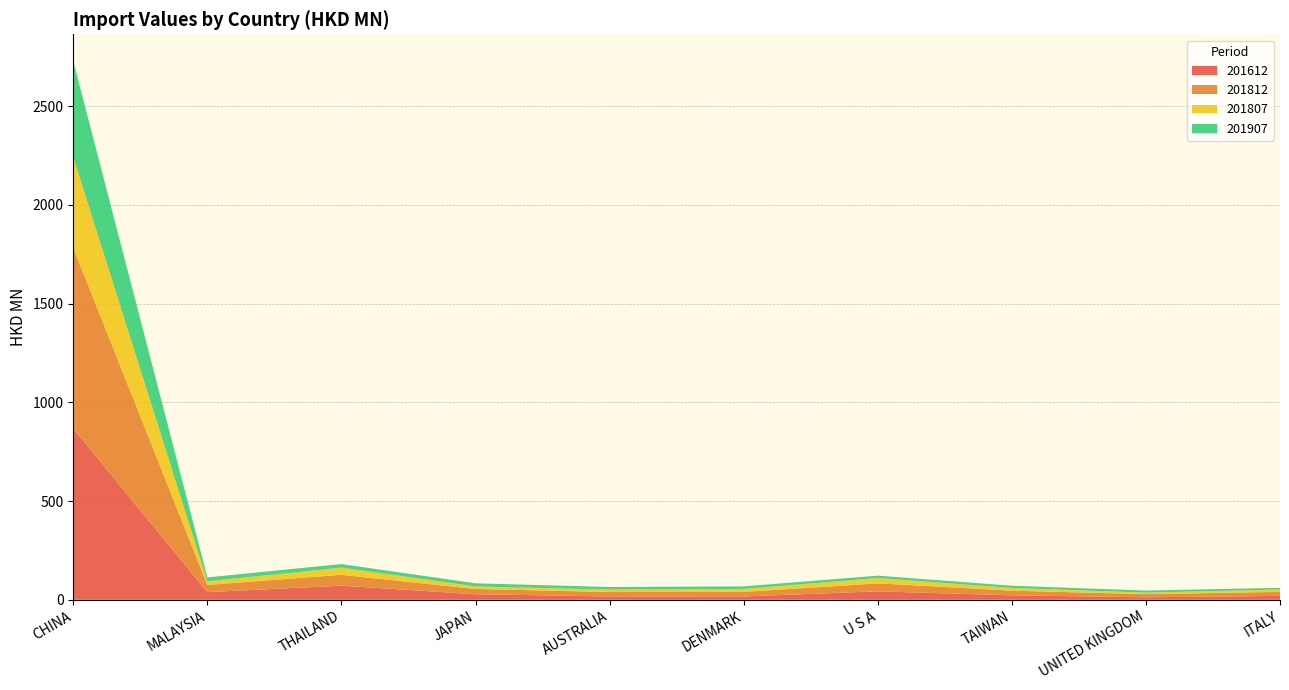

Reading left to right, list all the values displayed in this chart.

201612: 867.1	38.7	71.7	28.0	16.8	17.0	42.8	22.6	12.7	19.7
201812: 915.8	36.5	54.7	26.6	22.5	22.7	40.4	23.6	15.8	20.2
201807: 458.8	18.5	36.3	13.1	12.3	15.2	27.0	13.7	7.8	12.5
201907: 486.4	19.7	18.2	15.7	13.2	12.9	12.0	11.4	10.4	8.2